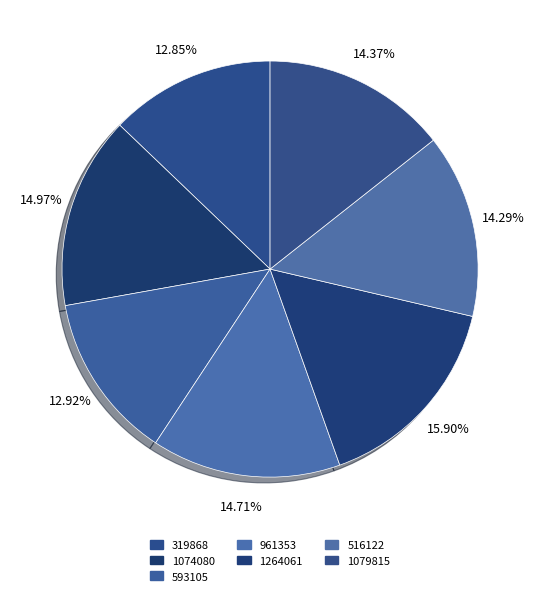

Is 319868 the majority of the pie?

No